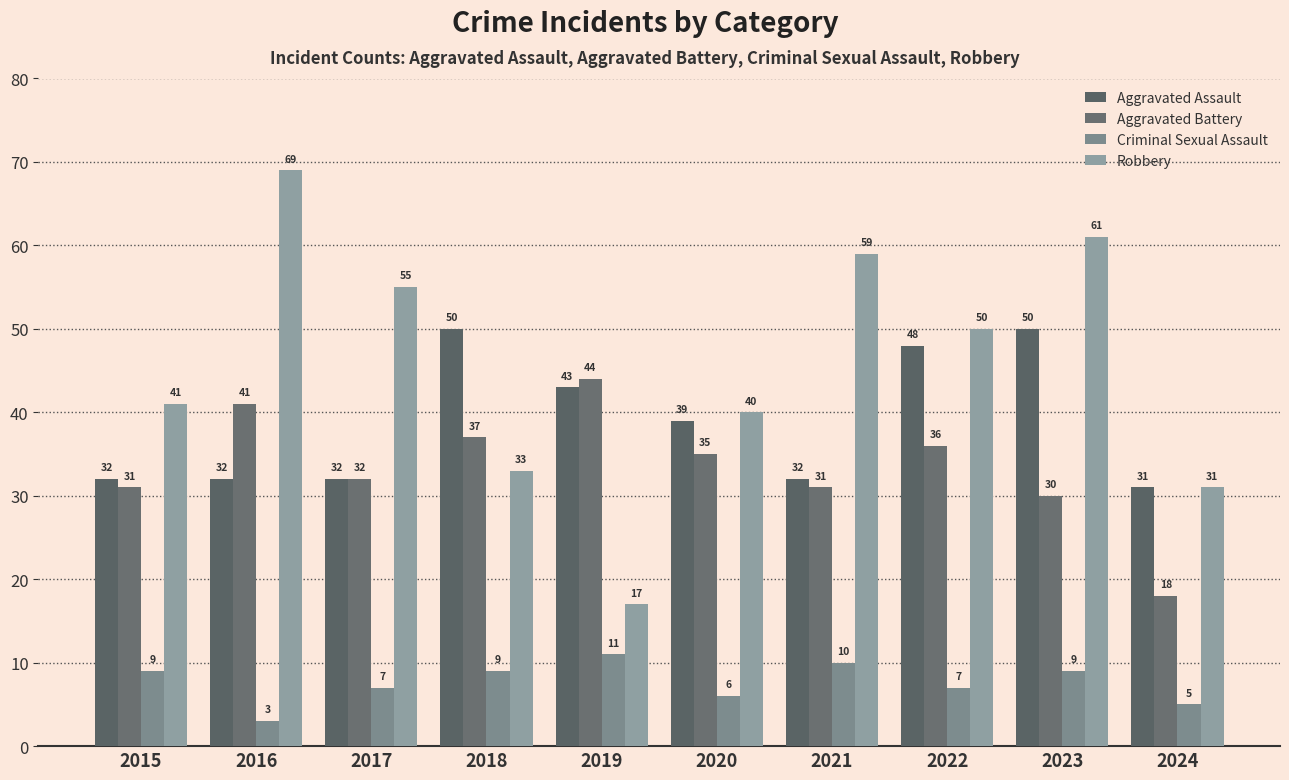

Which label corresponds to the smallest value in the chart?

2016